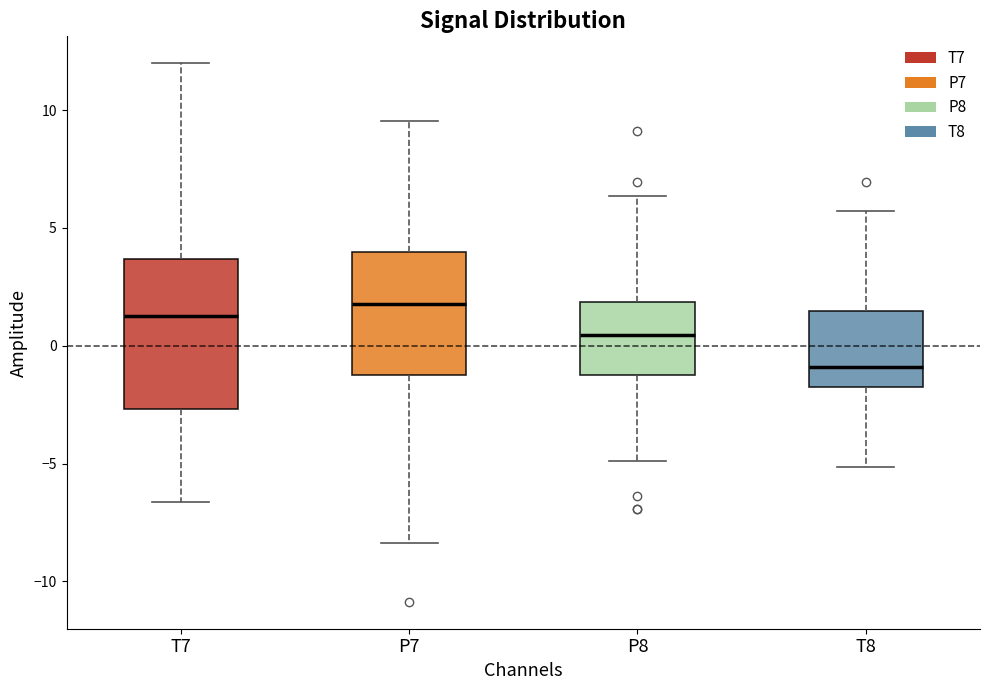

Reading left to right, transcribe this box plot: for each box, give where its median line is, the range the box spans, and where its two whiskers end, as read against the y-axis. The values are not printed on the chart, so give them approximately, as read against the axis.

T7: median 1.5, box -2.5 to 3.5, whiskers -6.5 to 12.0
P7: median 2.0, box -1.5 to 4.0, whiskers -8.5 to 9.5
P8: median 0.5, box -1.0 to 2.0, whiskers -5.0 to 6.5
T8: median -1.0, box -1.5 to 1.5, whiskers -5.0 to 5.5